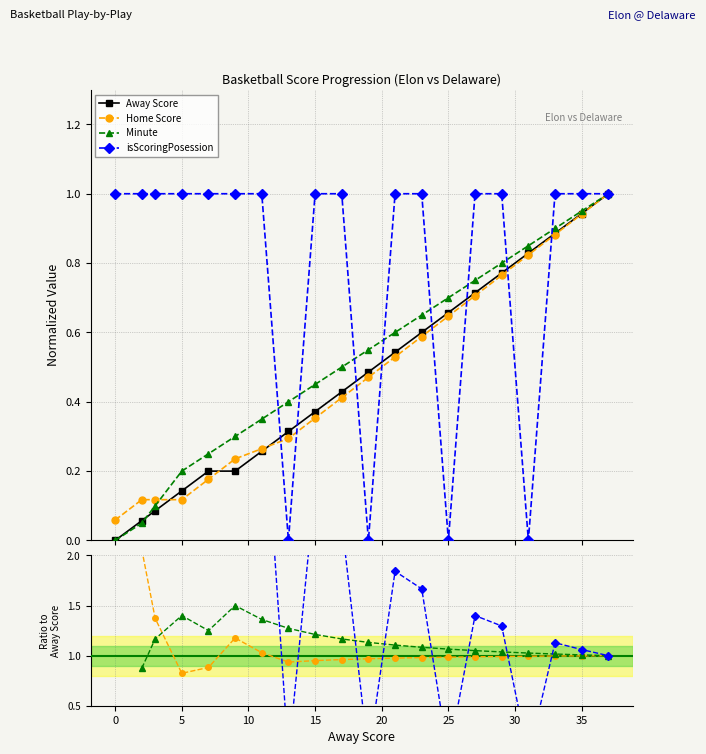

True or false: Minute and isScoringPosession intersect in this chart.

True